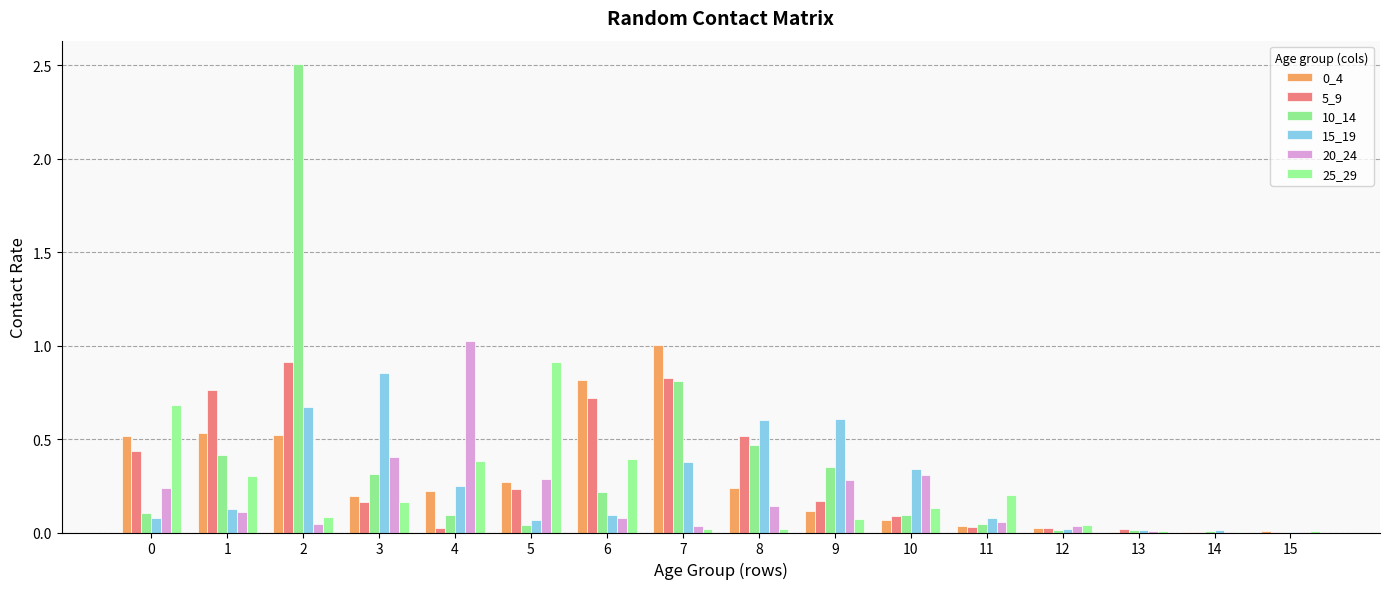

Count the number of categories in the chart.

16